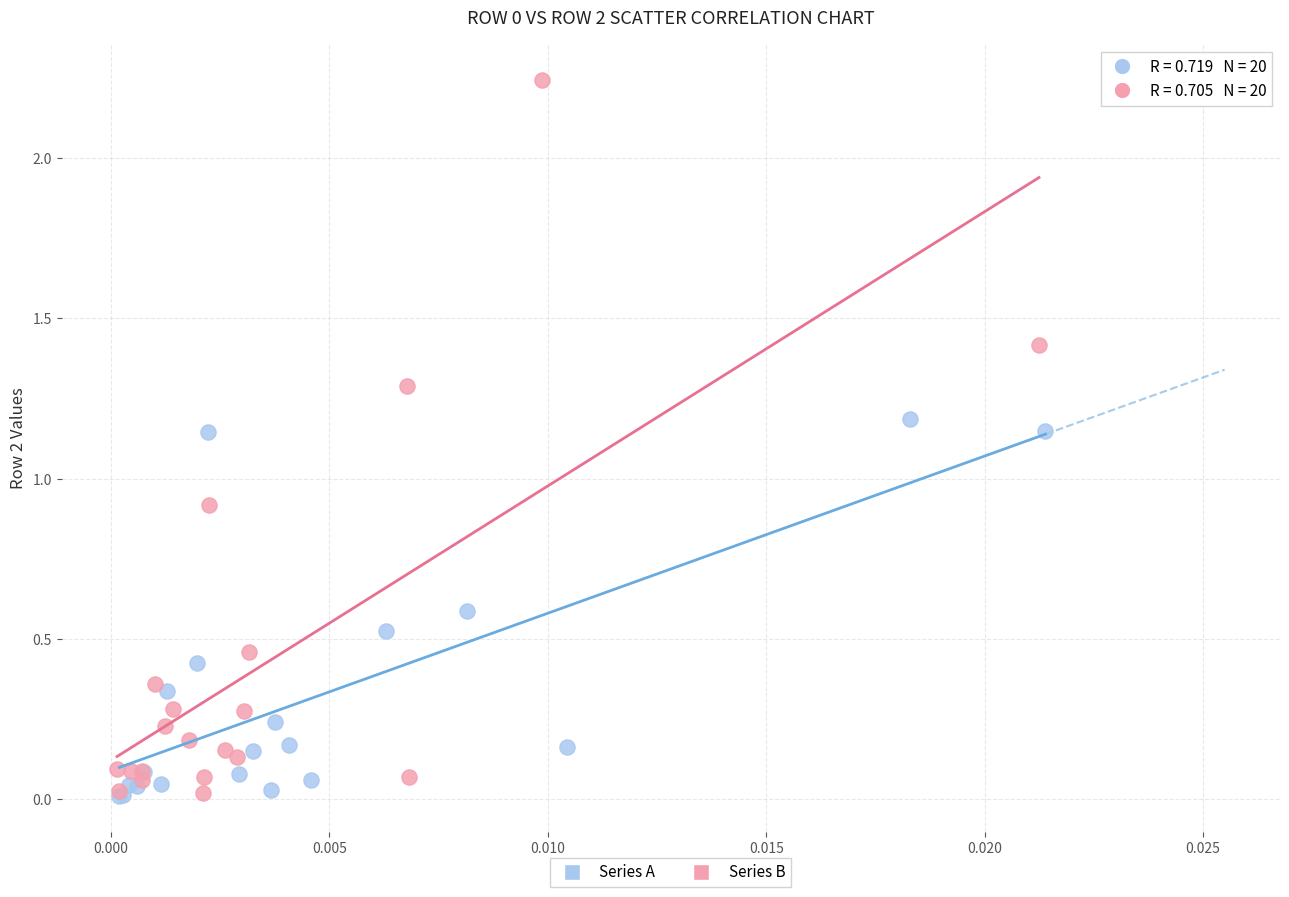

Which series reaches the maximum Y coordinate?

Series B